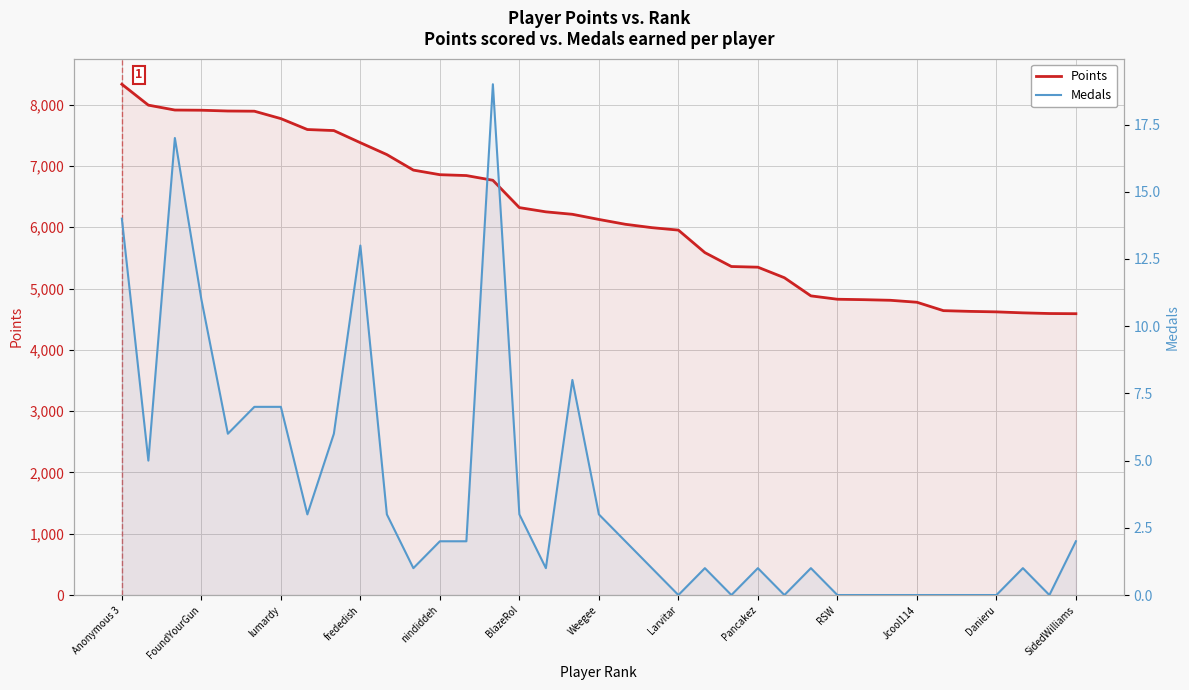

Reading left to right, transcribe all the data shown in this chart.

Points: 8334	7993	7913	7910	7897	7894	7773	7595	7578	7380	7186	6933	6858	6844	6767	6321	6252	6212	6128	6049	5994	5954	5587	5360	5349	5177	4881	4826	4819	4809	4777	4640	4628	4620	4604	4593	4590
Medals: 14	5	17	11	6	7	7	3	6	13	3	1	2	2	19	3	1	8	3	2	1	0	1	0	1	0	1	0	0	0	0	0	0	0	1	0	2